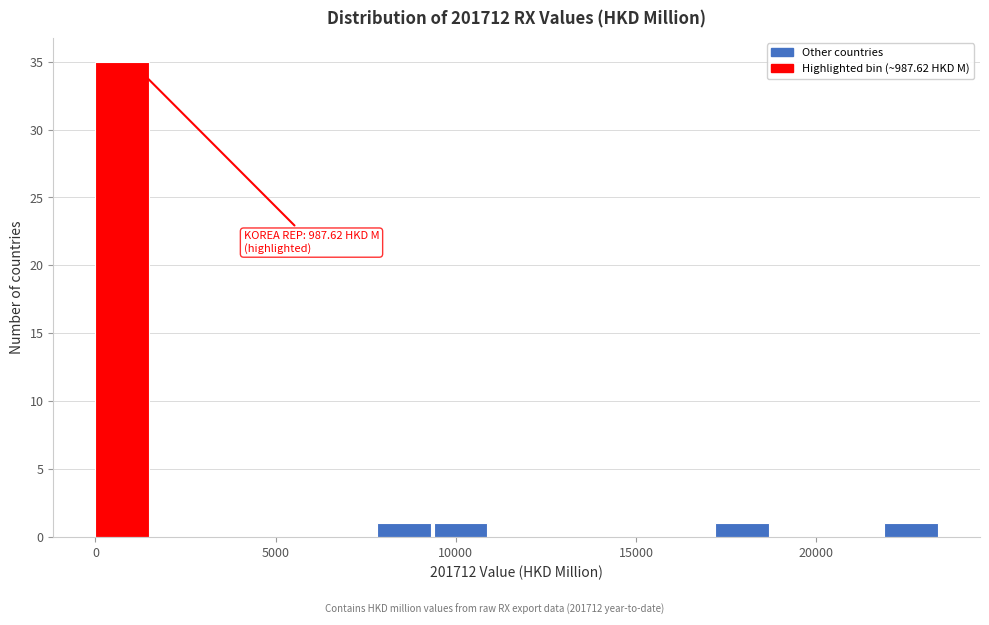

Around what value on the x-axis is the tallest bar? Give the approximate position of its centre, as read against the axis.

500